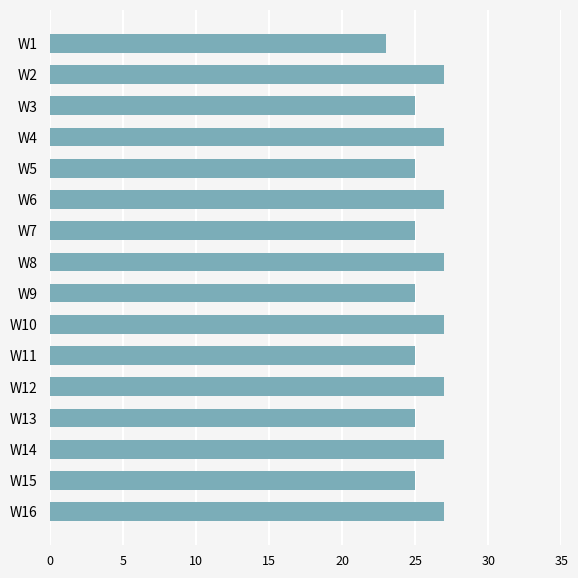

True or false: the data shows 11 at W12.

False